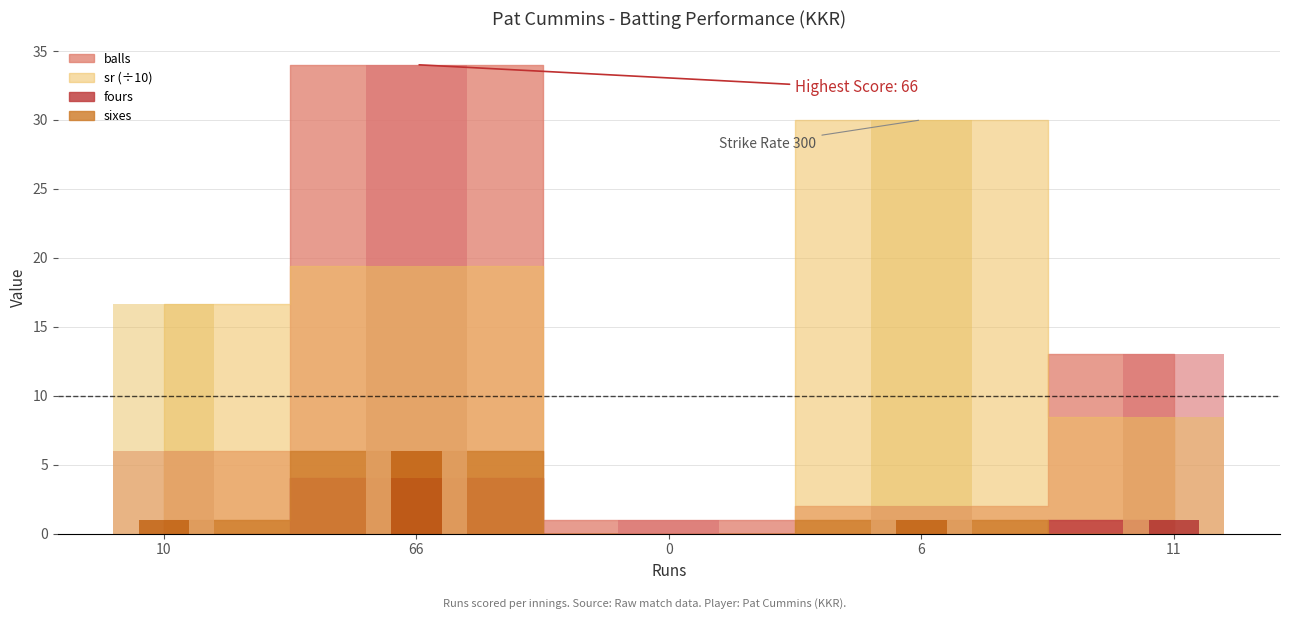

At 0, list the series in order from smallest to largest.

sr, fours, sixes, balls